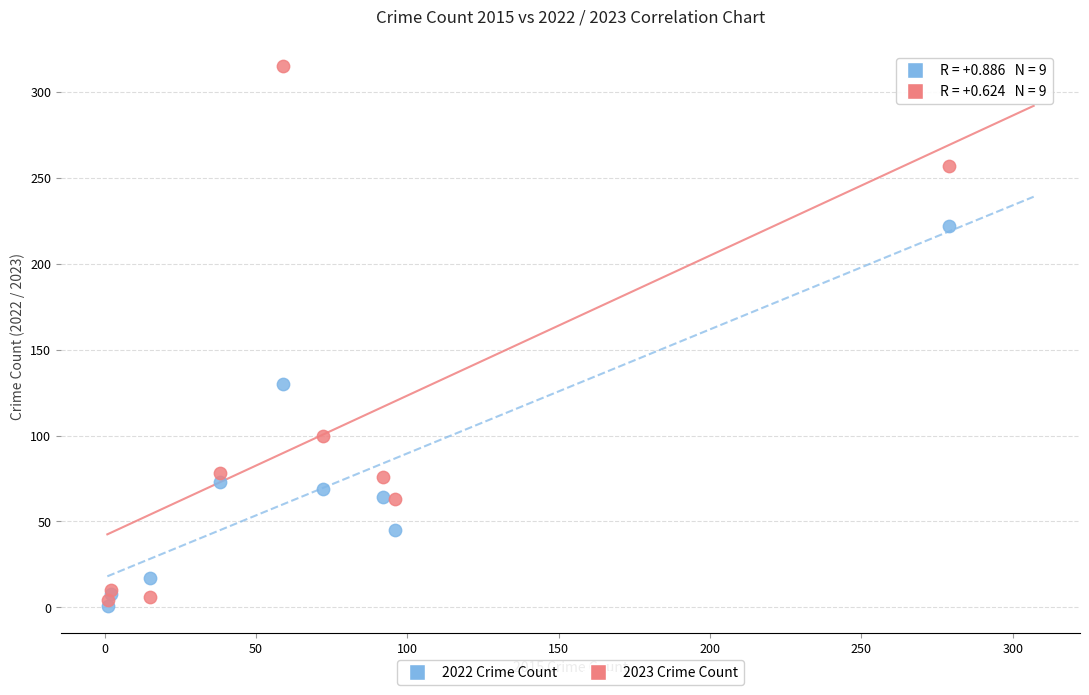

Across all series, what Y value is closest to 158?

130